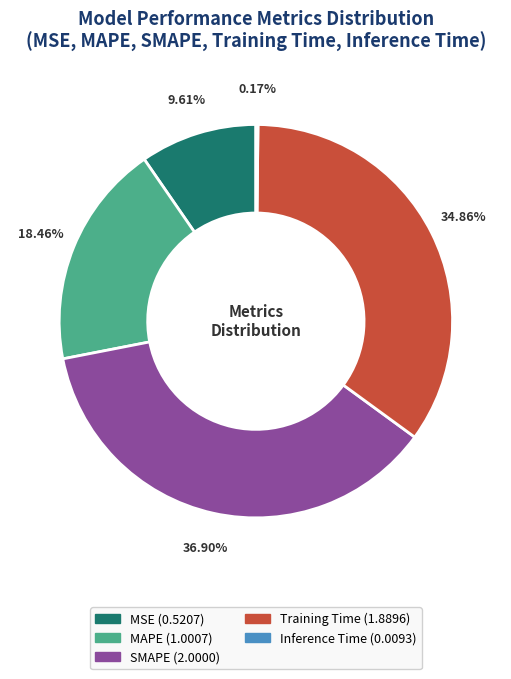

What is the largest slice in the pie chart?

SMAPE